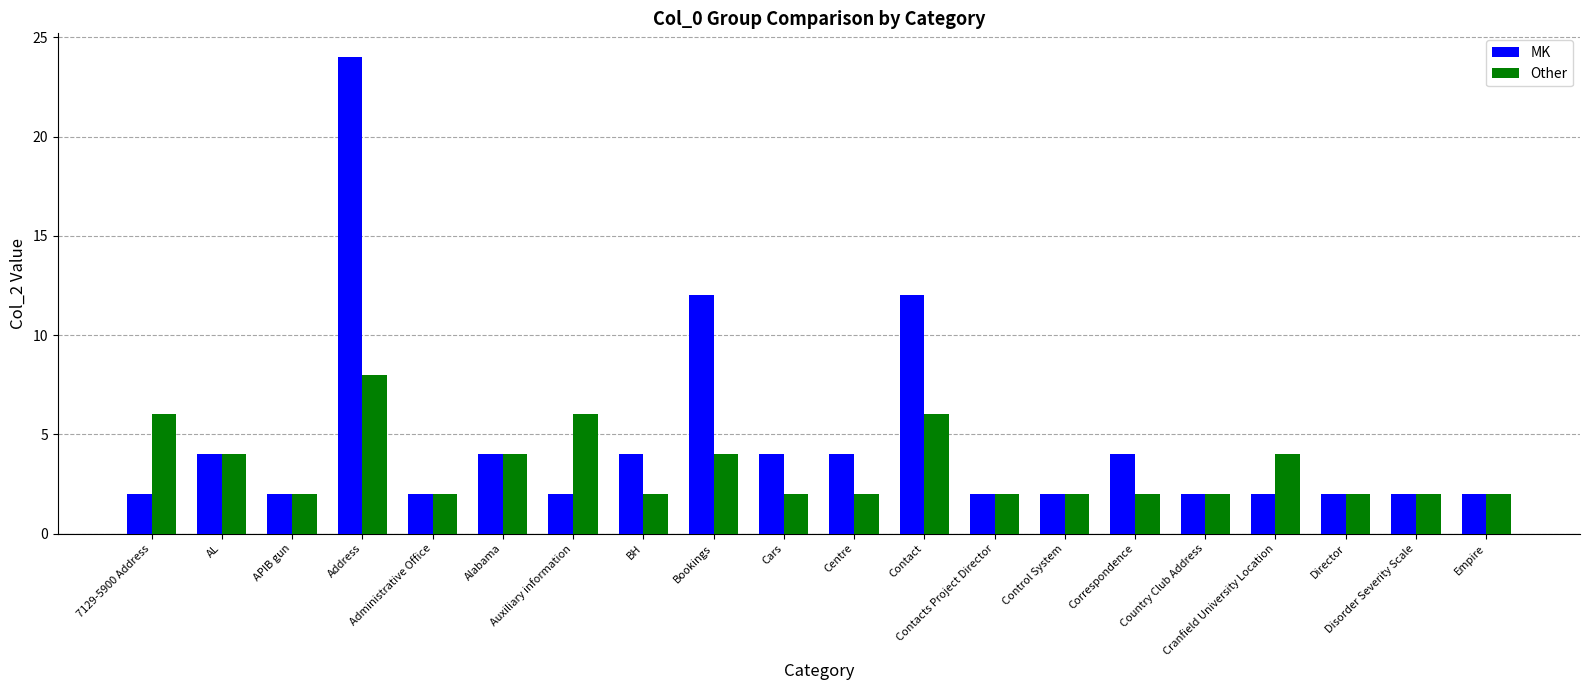

What value does the Other series have at Address?

8